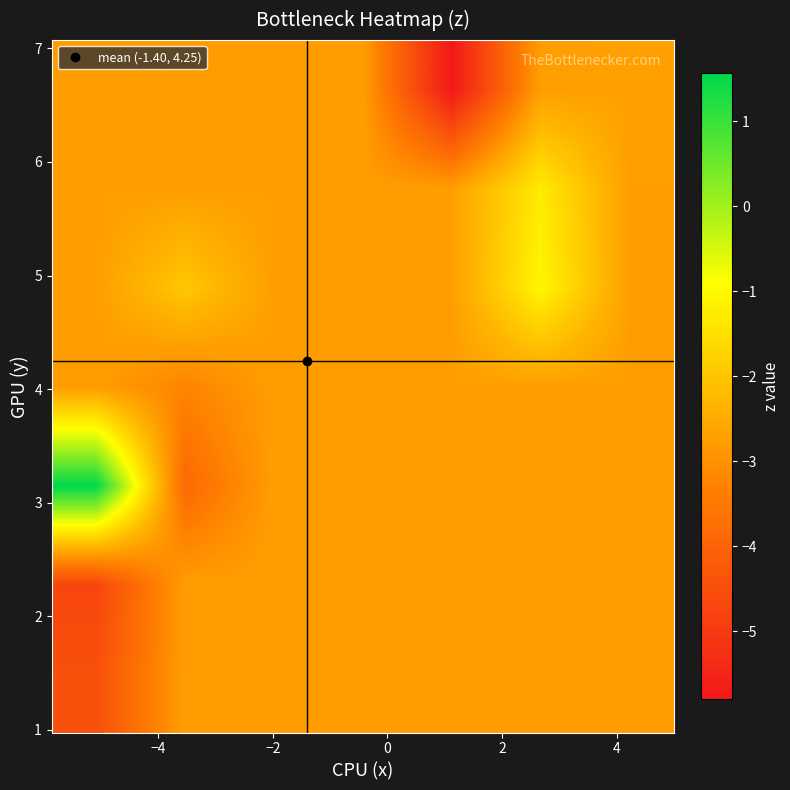

At how many categories does at least one series exceed -5?

7